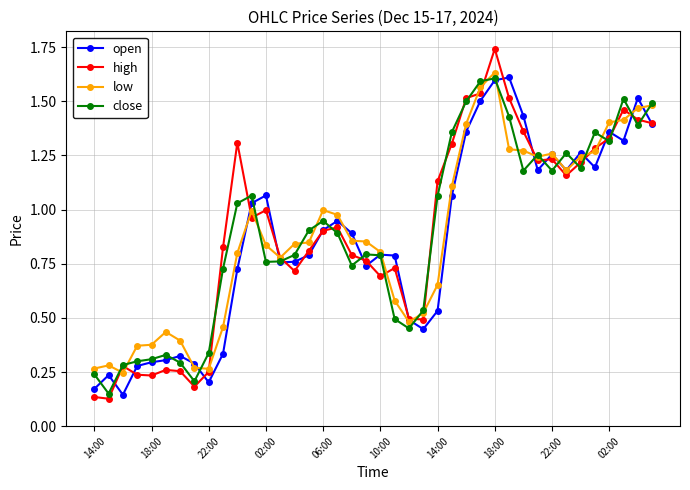

Which series has the widest spread of values?

high